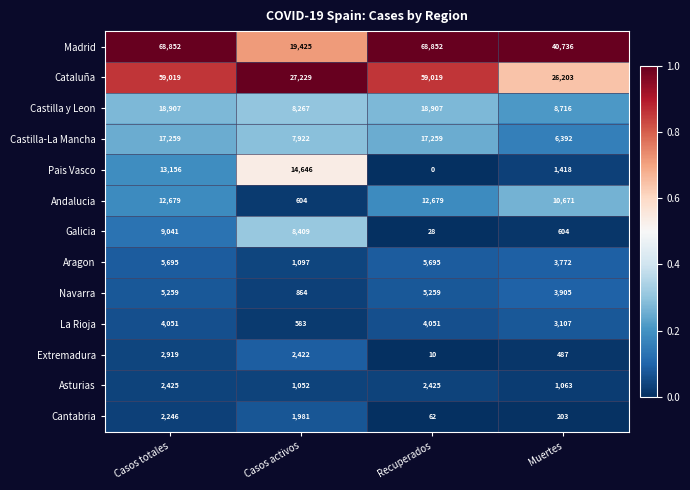

Where is Galicia nearest to the value 4534?

Casos activos